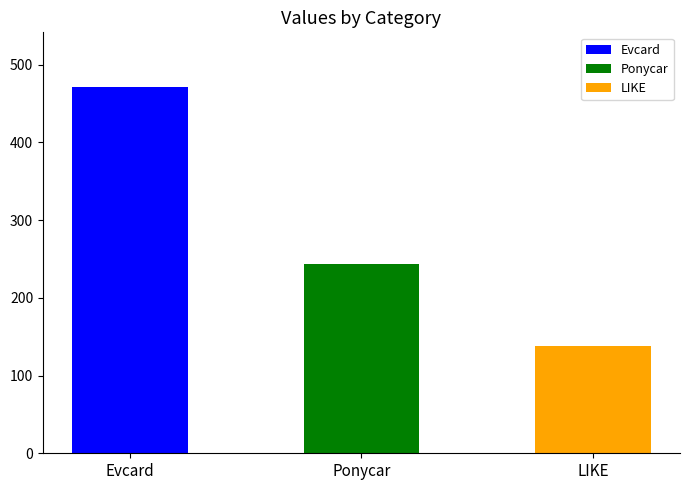

What is the greatest value displayed?

471.0